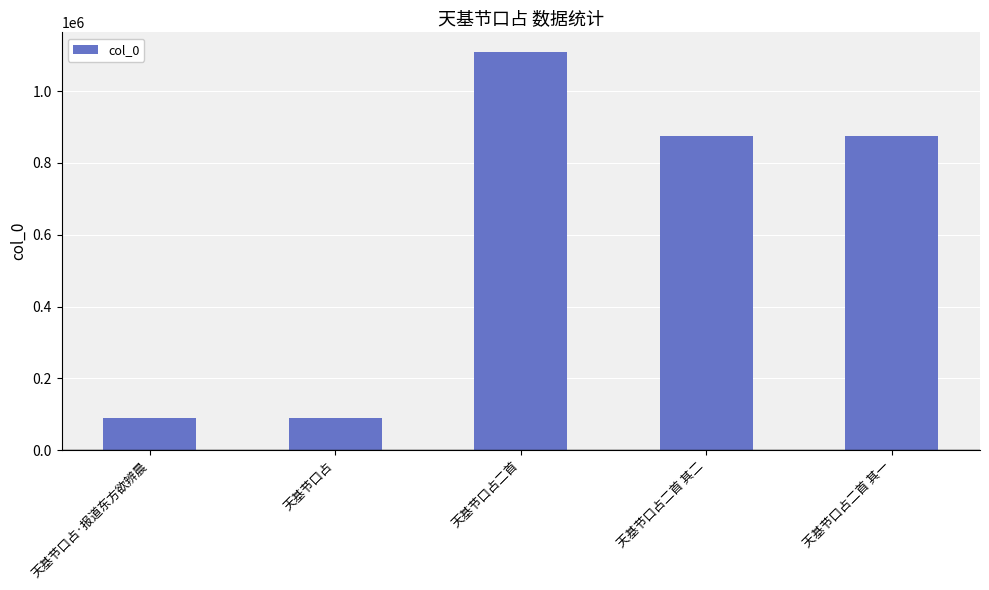

Which category has the highest value across all series?

天基节口占二首